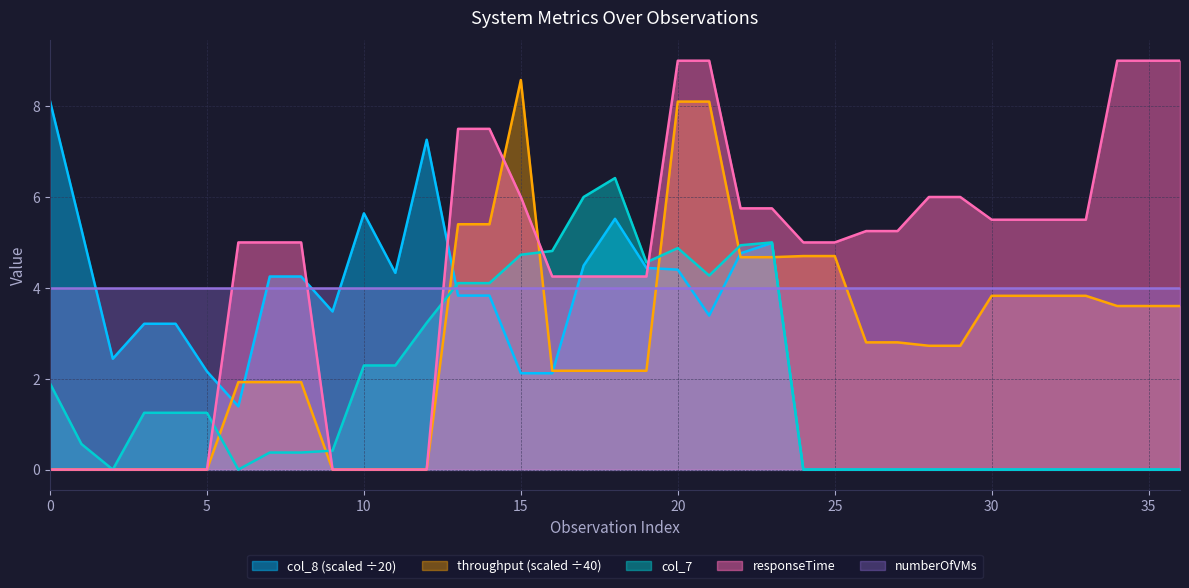

Which series has the largest total across all categories?

responseTime